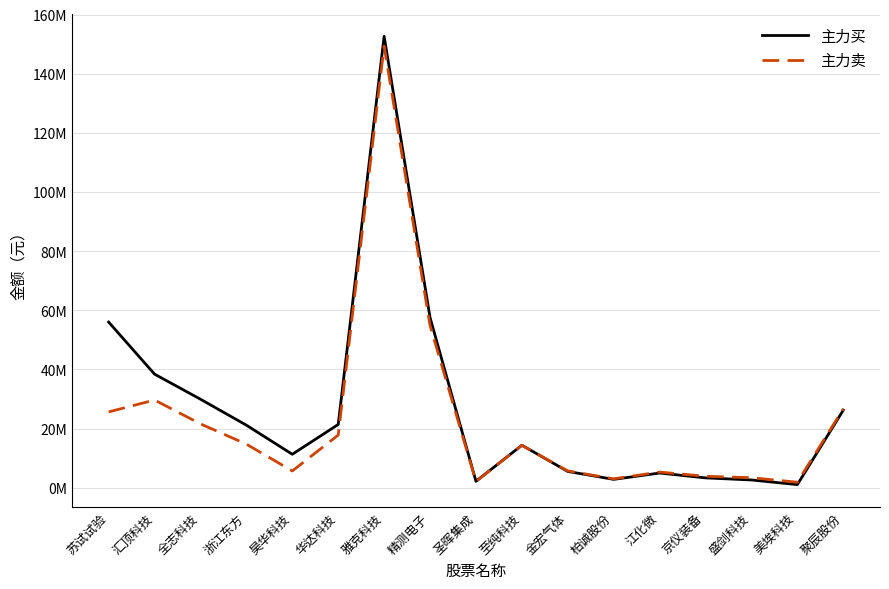

Does the chart have visible grid lines?

Yes